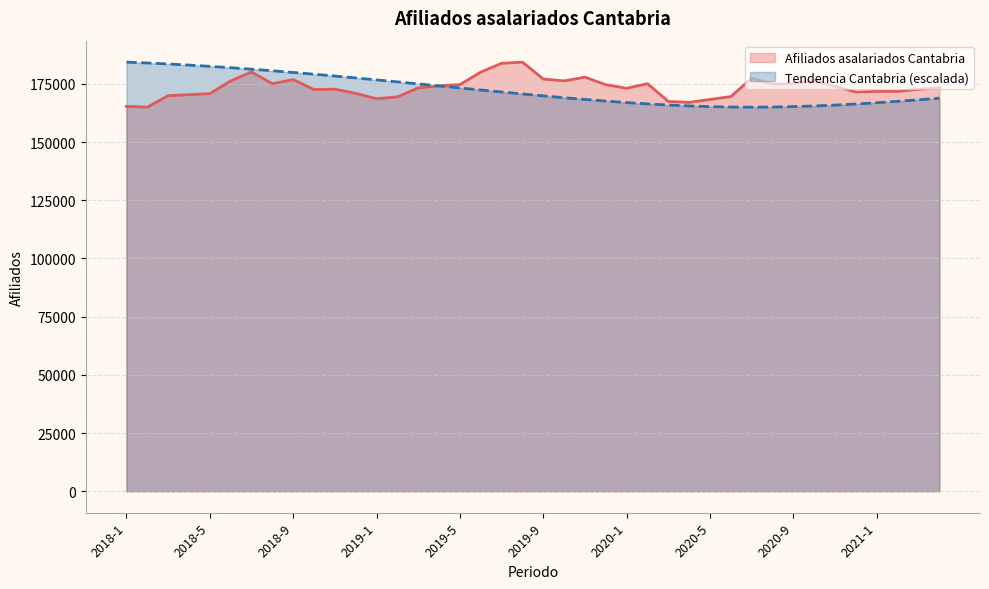

Rank the categories by Afiliados asalariados Cantabria. Tendencia value from lowest to highest.

2020-7, 2020-6, 2020-8, 2020-5, 2020-9, 2020-4, 2020-10, 2020-11, 2020-3, 2020-12, 2020-2, 2021-1, 2020-1, 2021-2, 2019-12, 2021-3, 2019-11, 2021-4, 2019-10, 2019-9, 2019-8, 2019-7, 2019-6, 2019-5, 2019-4, 2019-3, 2019-2, 2019-1, 2018-12, 2018-11, 2018-10, 2018-9, 2018-8, 2018-7, 2018-6, 2018-5, 2018-4, 2018-3, 2018-2, 2018-1